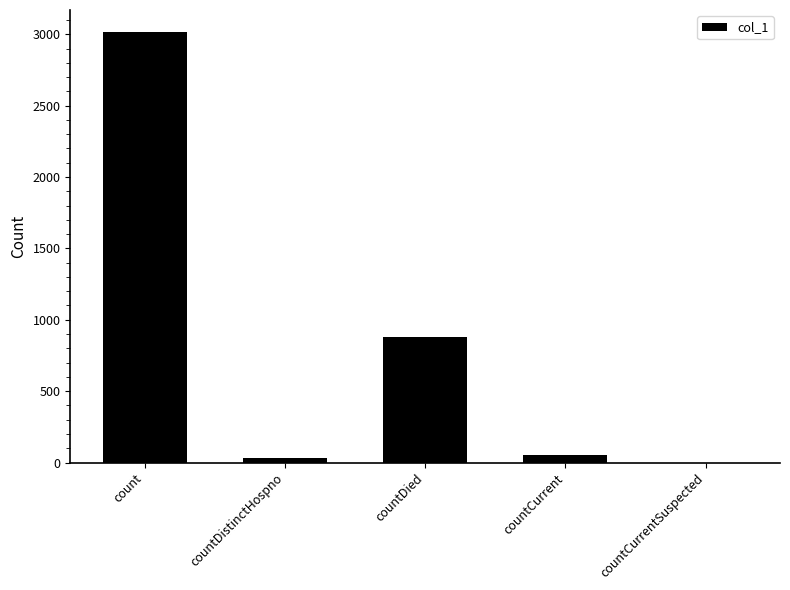

At which label does the data first exceed 53?

count